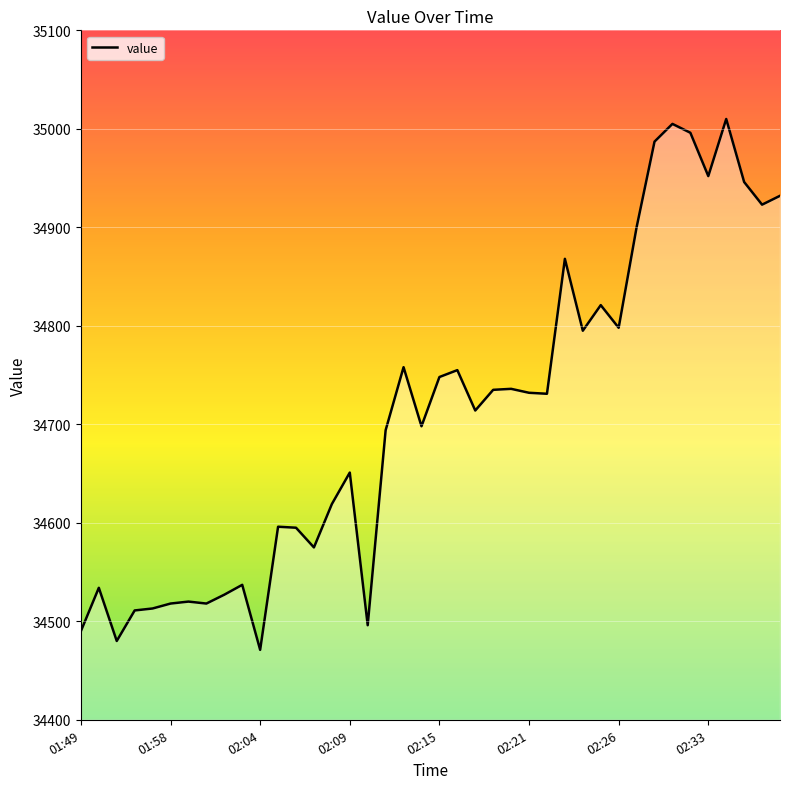

What is the greatest value displayed?

35010